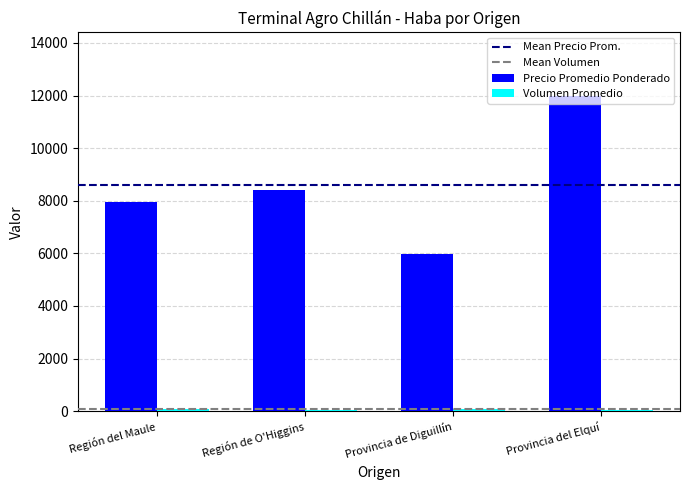

Count the number of data series in this chart.

2